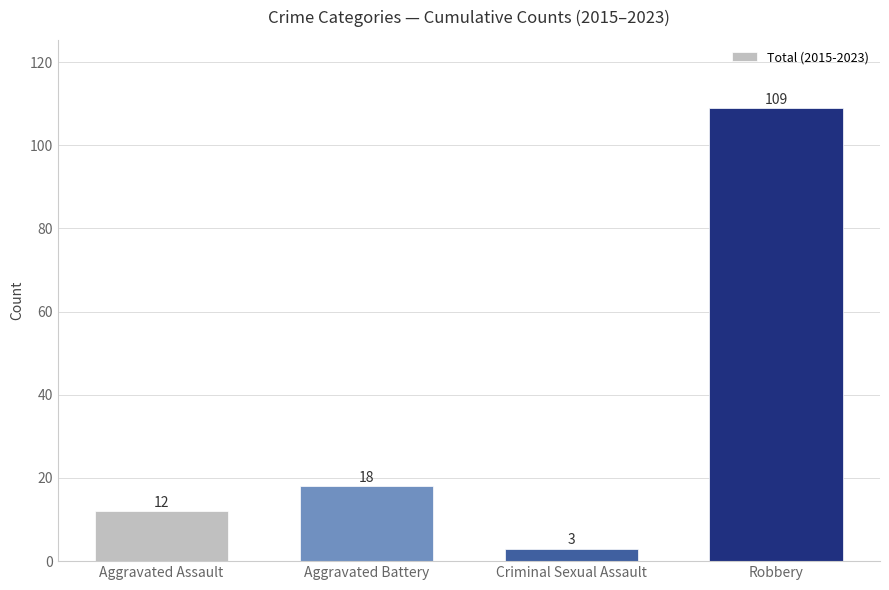

Read the value at Aggravated Battery, to the nearest 10.

20